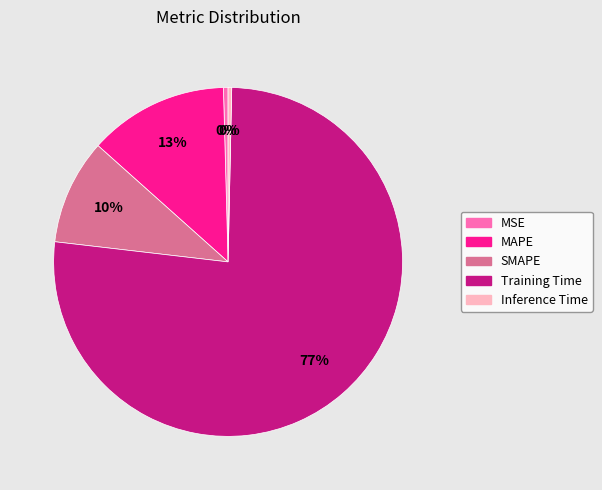

The SMAPE slice represents 10% of the pie. True or false?

True